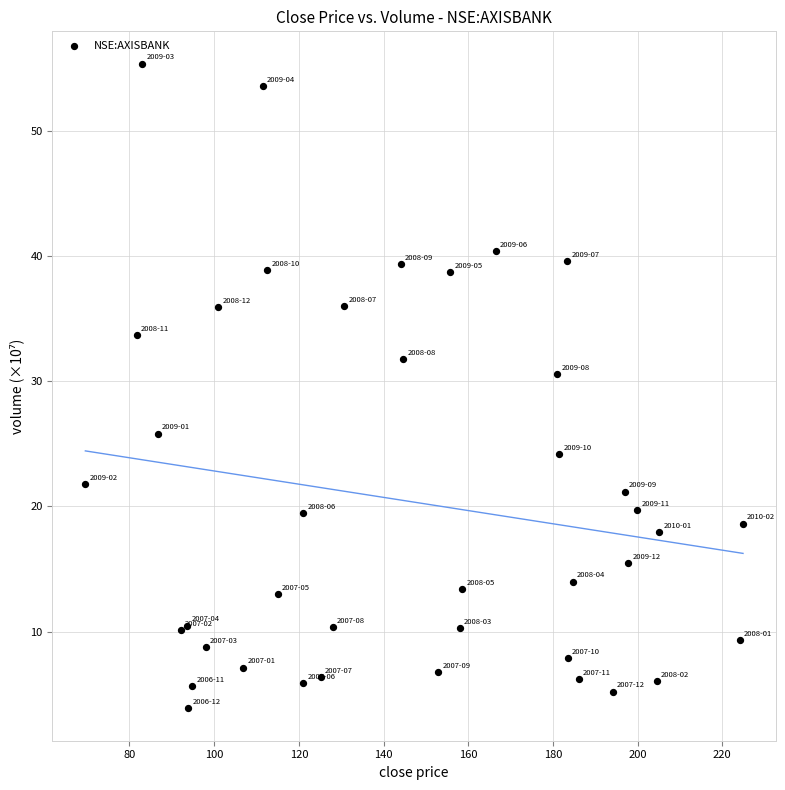

What Y value in the scatter plot is closest to 29?

30.6